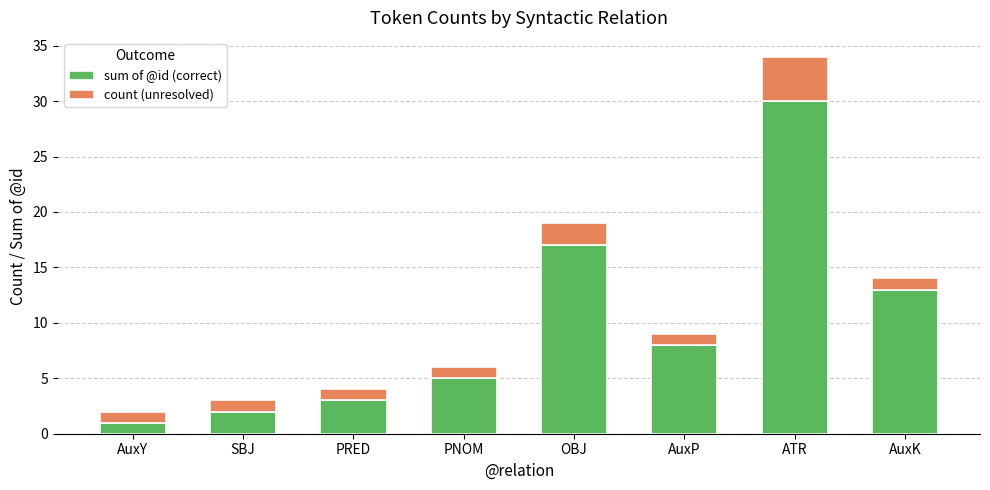

Are the bars horizontal?

No